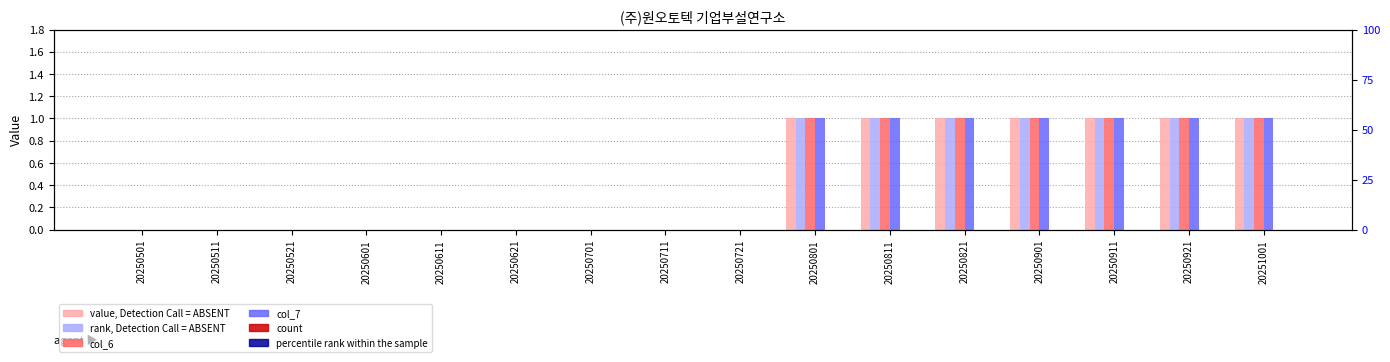

What is the difference between the highest and lowest values at 20250911?

1